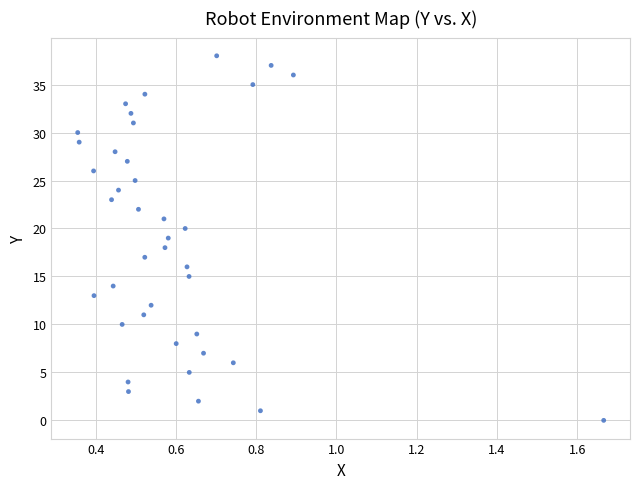

How many data points are displayed?

39